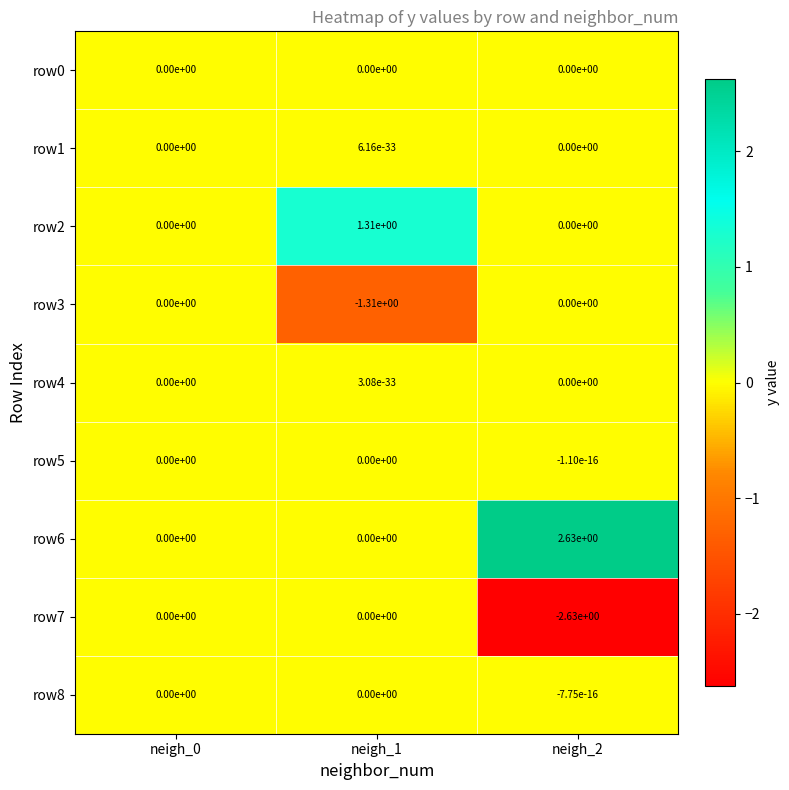

The row3 series shows -0.7 at neigh_2. True or false?

False